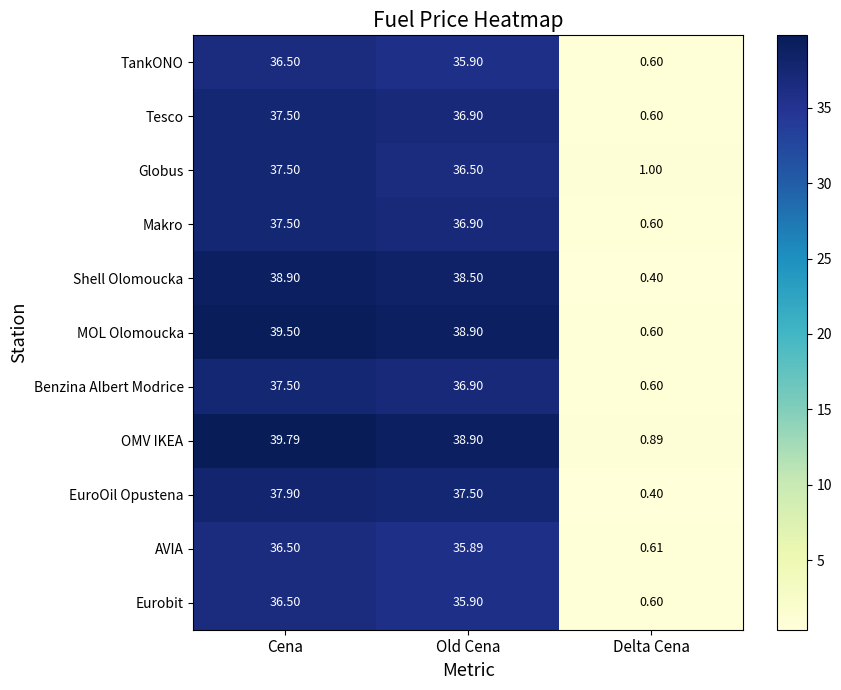

Between Cena and Old Cena, which series saw the biggest shift?

Globus